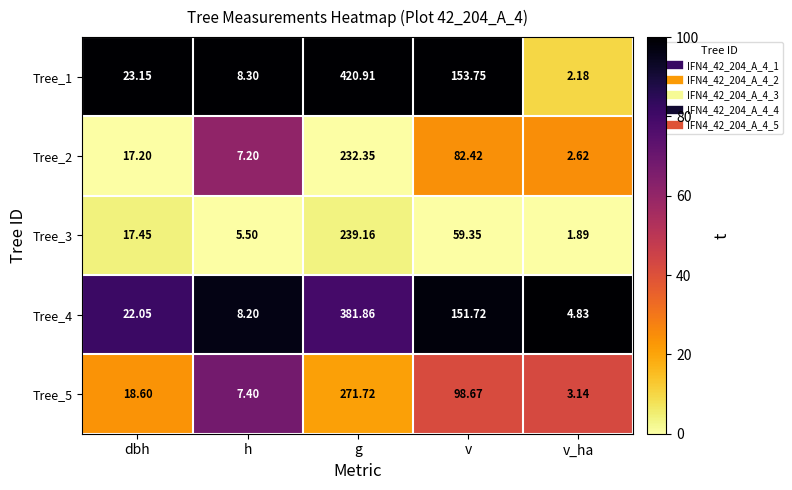

At which category is the sum across all series the highest?

g